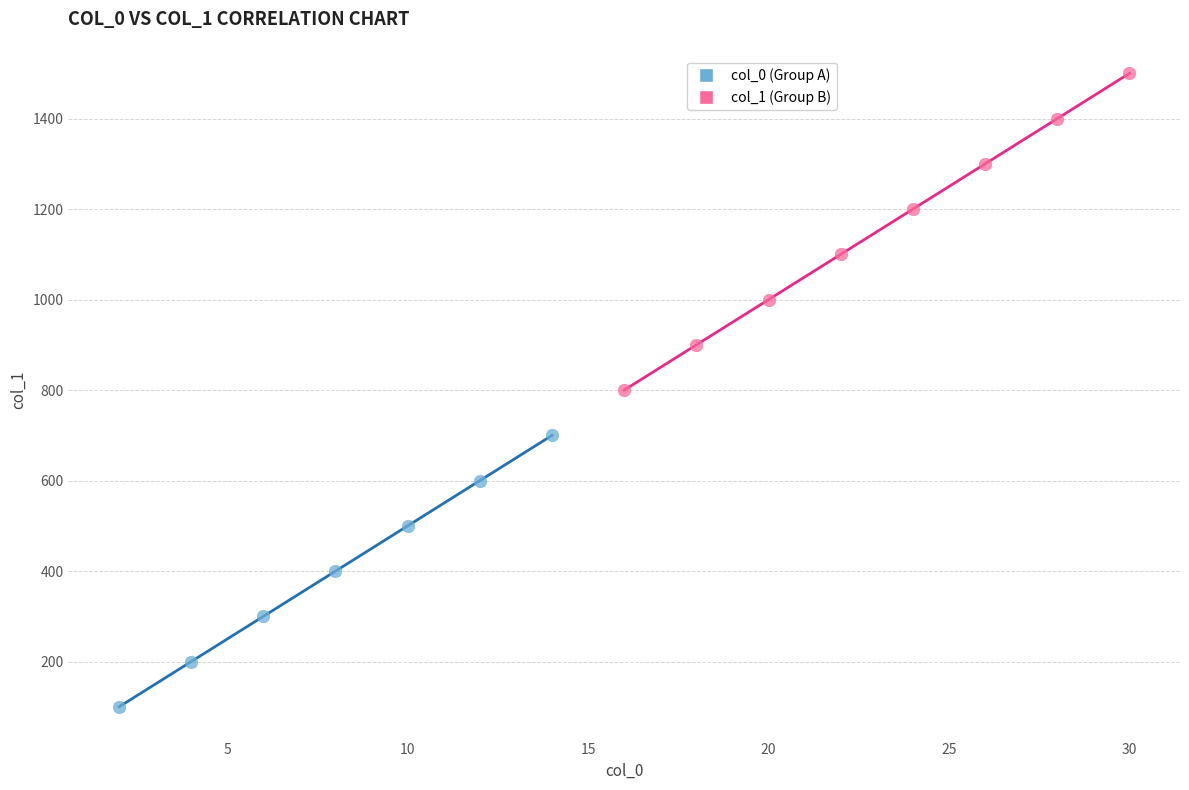

Which series has the widest spread of Y values?

col_1 (Group B)